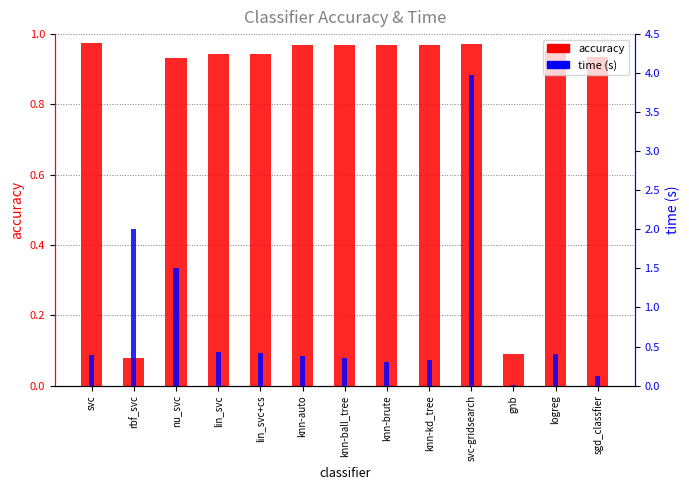

What position from the right is knn-ball_tree?

7